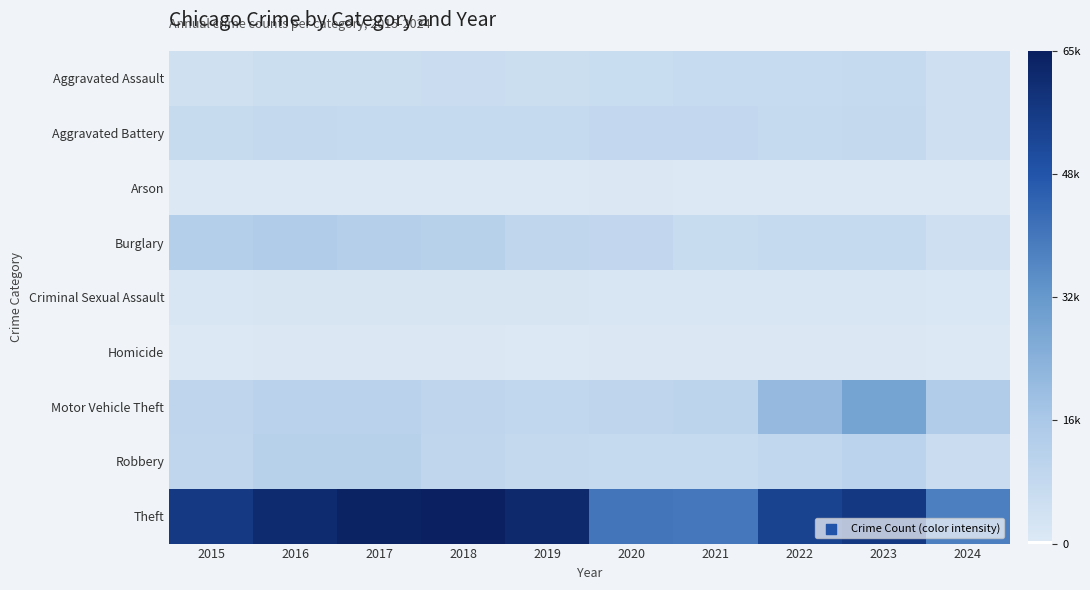

What is the maximum value shown in the chart?

65290